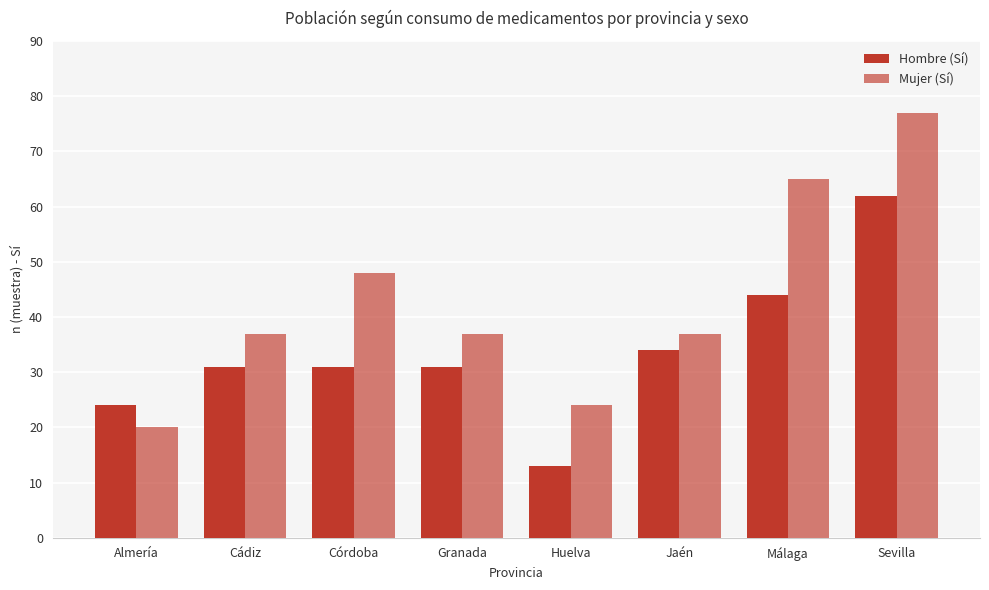

The value of Mujer (Sí) at Jaén is 37. True or false?

True